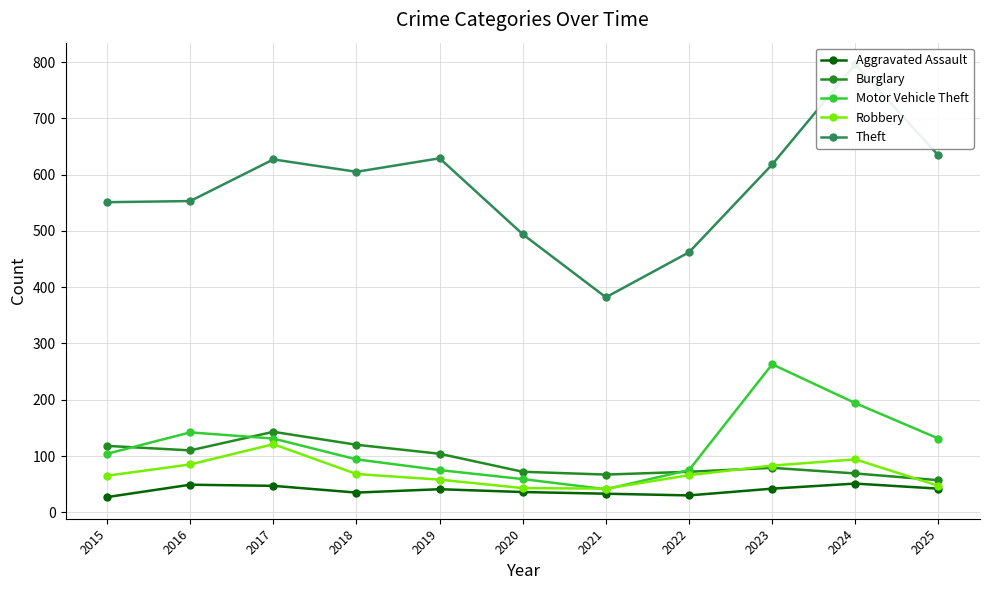

How many categories are shown in the chart?

11